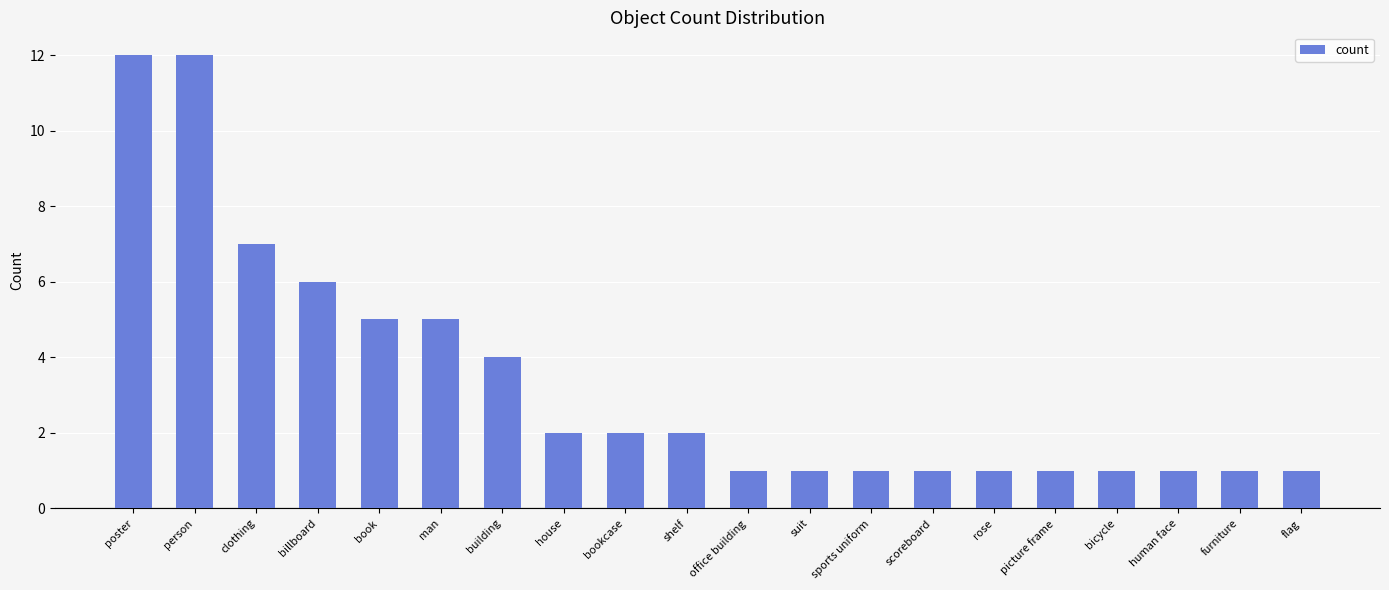

Read the value at rose.

1